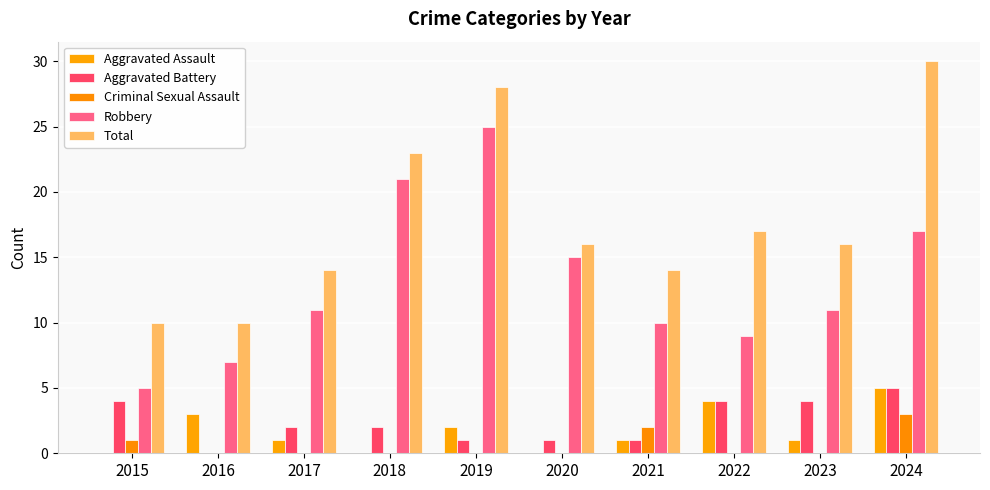

The value of Criminal Sexual Assault at 2024 is 2. True or false?

False